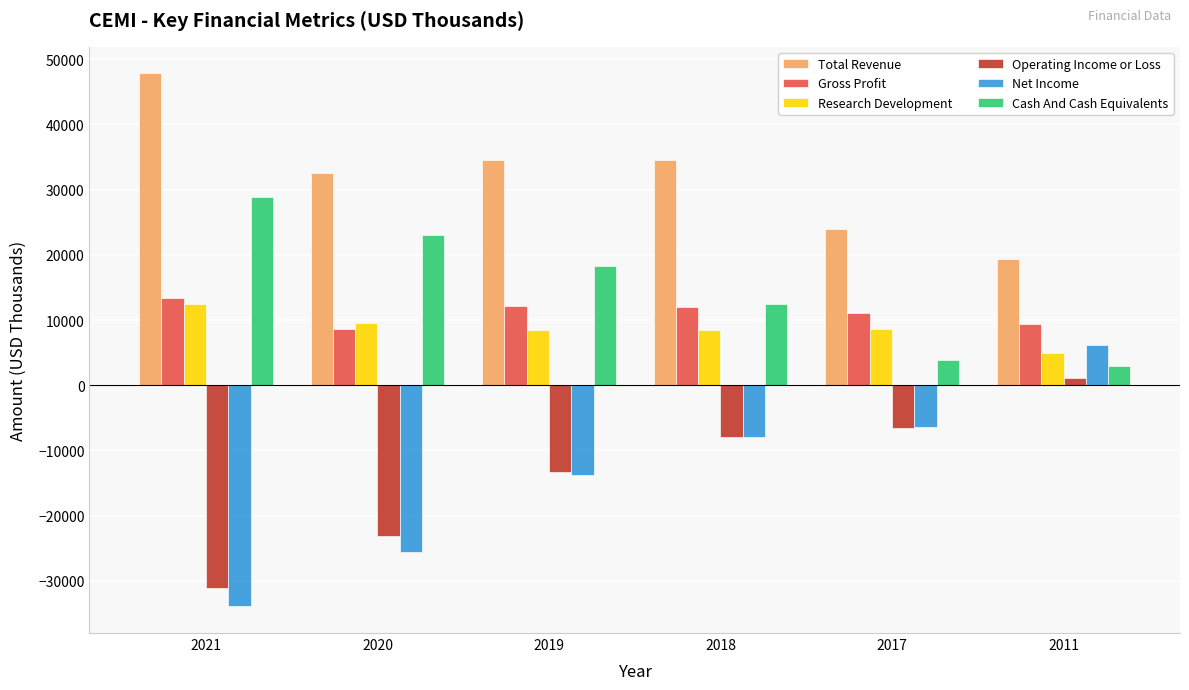

At how many categories does at least one series exceed 14239?

6